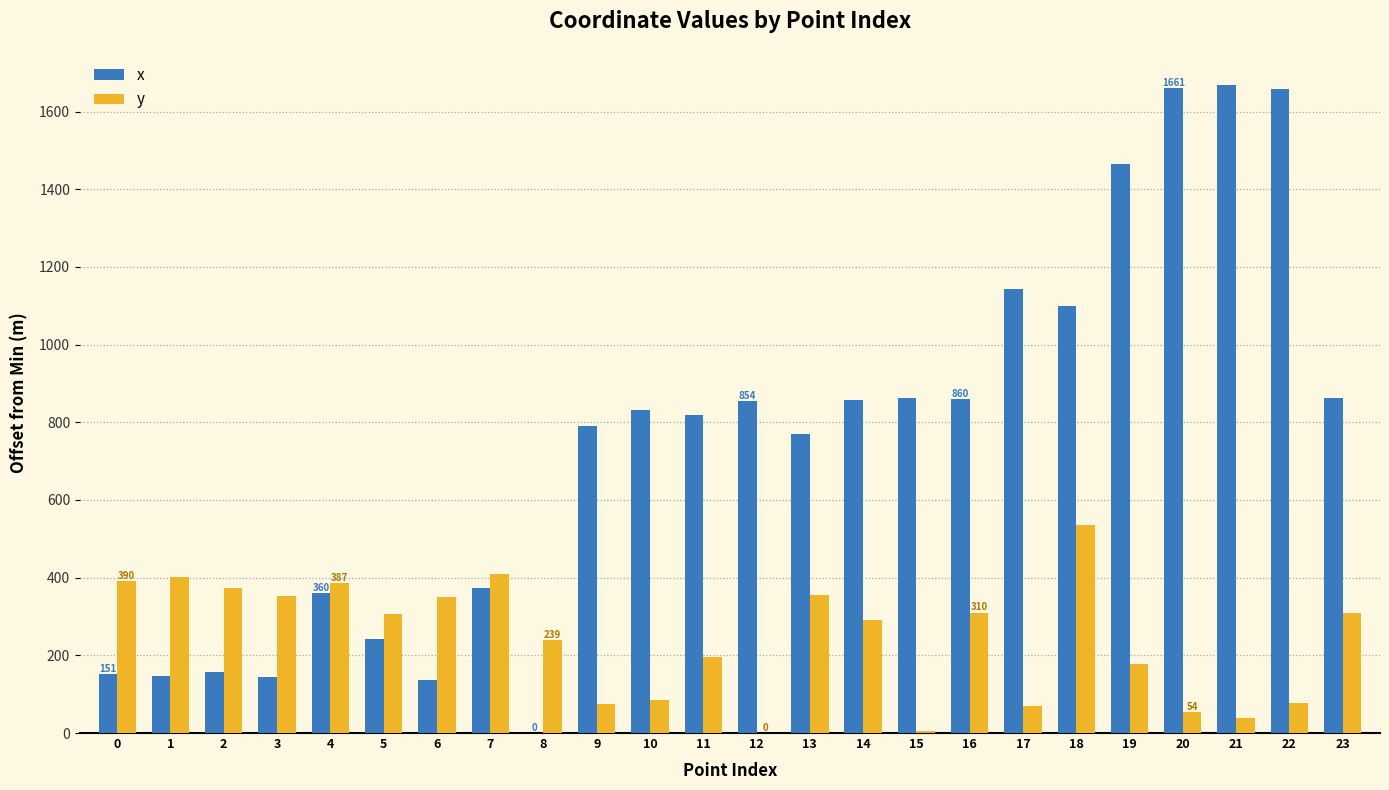

Which series has the largest total across all categories?

x